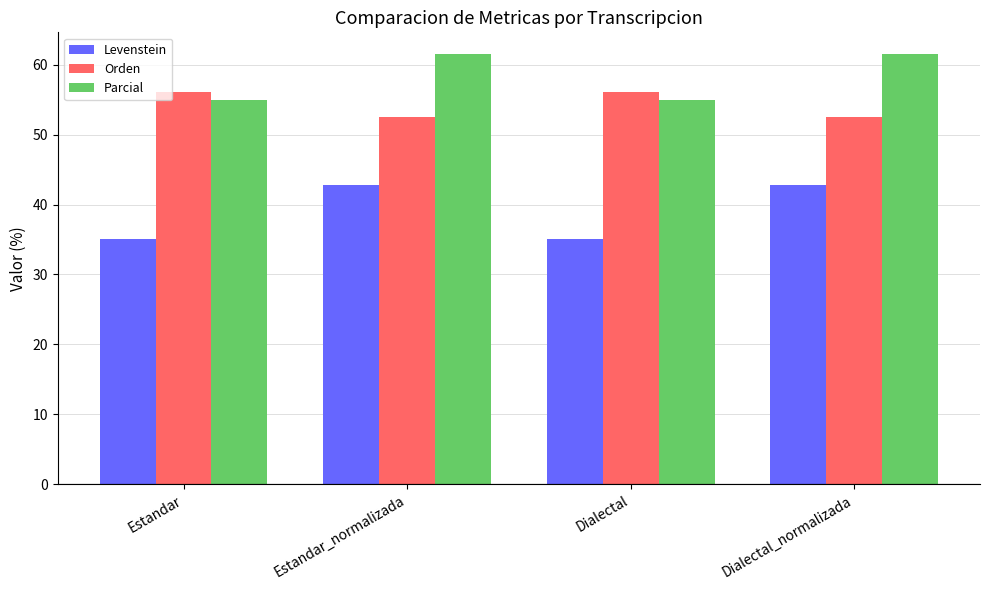

What are all the series names shown in the legend?

Levenstein, Orden, Parcial